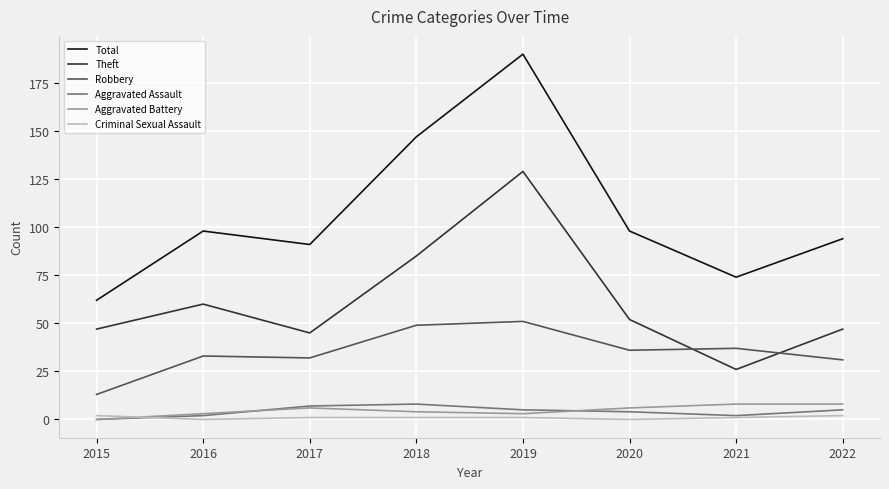

How many interior local peaks does the Theft series have?

2